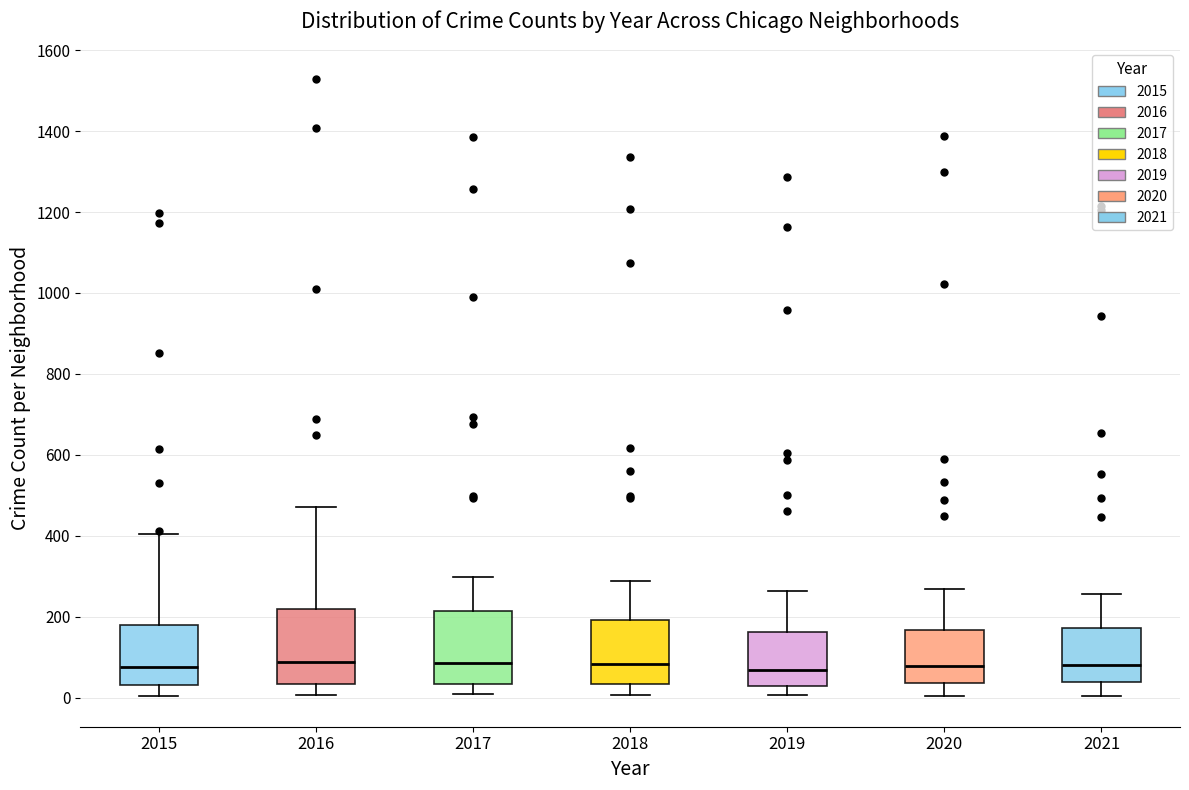

Reading left to right, read every box against the y-axis: the position of its median line, the range the box covers, and the ends of its whiskers. The values are not printed on the chart, so give them approximately, as read against the axis.

2015: median 80, box 40 to 180, whiskers 0 to 400
2016: median 80, box 40 to 220, whiskers 0 to 480
2017: median 80, box 40 to 220, whiskers 0 to 300
2018: median 80, box 40 to 200, whiskers 0 to 280
2019: median 60, box 20 to 160, whiskers 0 to 260
2020: median 80, box 40 to 160, whiskers 0 to 260
2021: median 80, box 40 to 180, whiskers 0 to 260